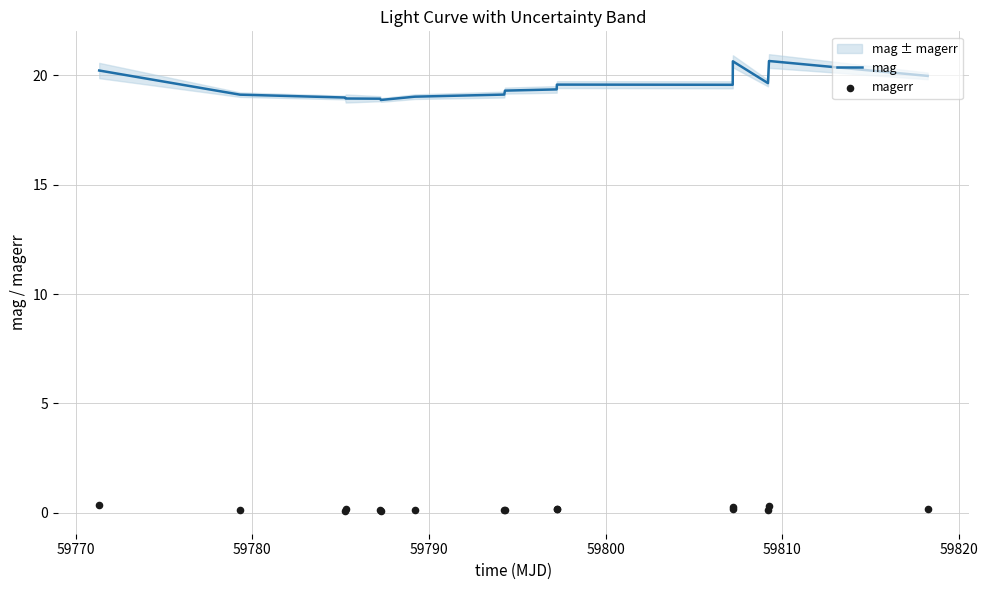

What are all the series names shown in the legend?

mag, magerr